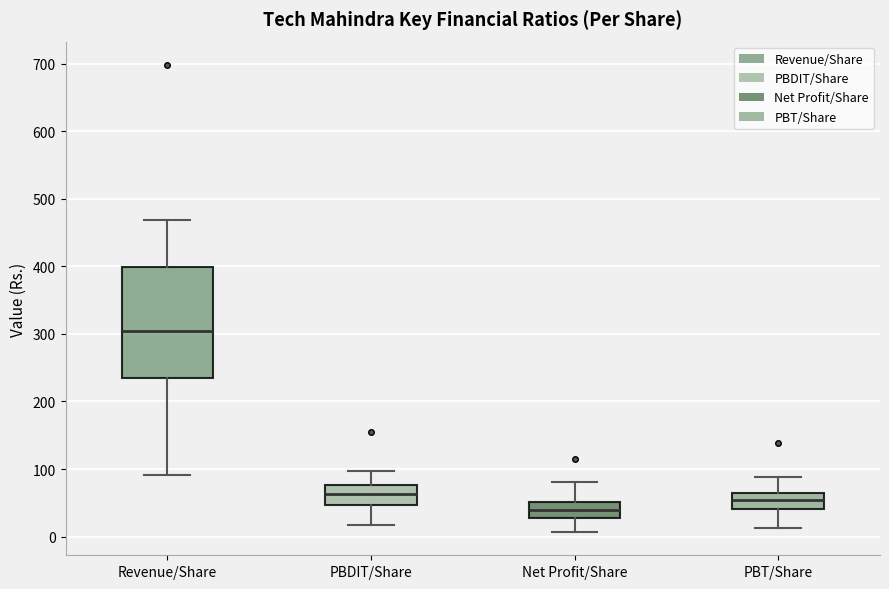

Comparing the boxes themselves (not the whiskers), which one is the tallest?

Revenue/Share